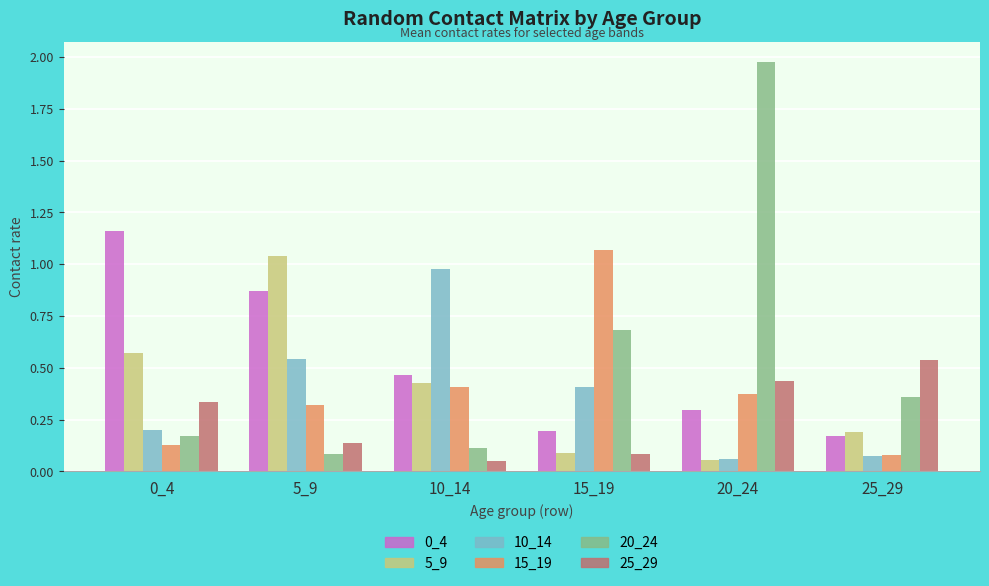

Which label corresponds to the largest value in the chart?

20_24